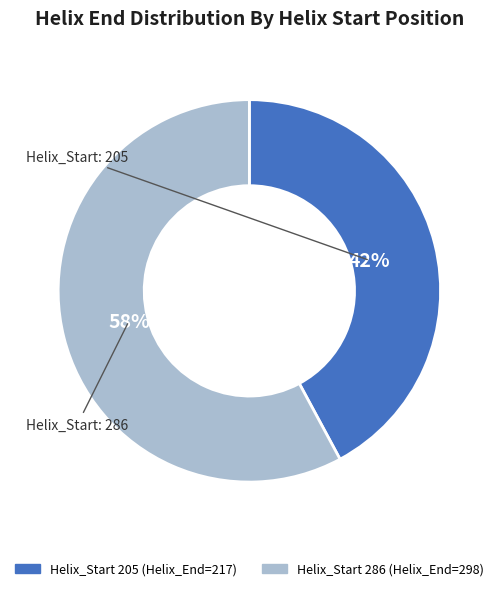

To the nearest percent, what is the difference between the largest and smallest slice percentages?

16%